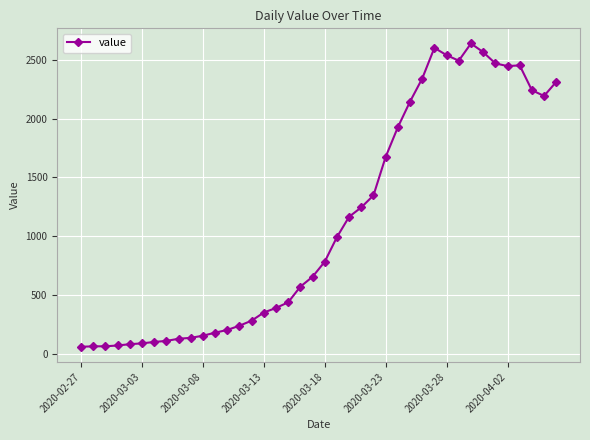

What is the average value?

1124